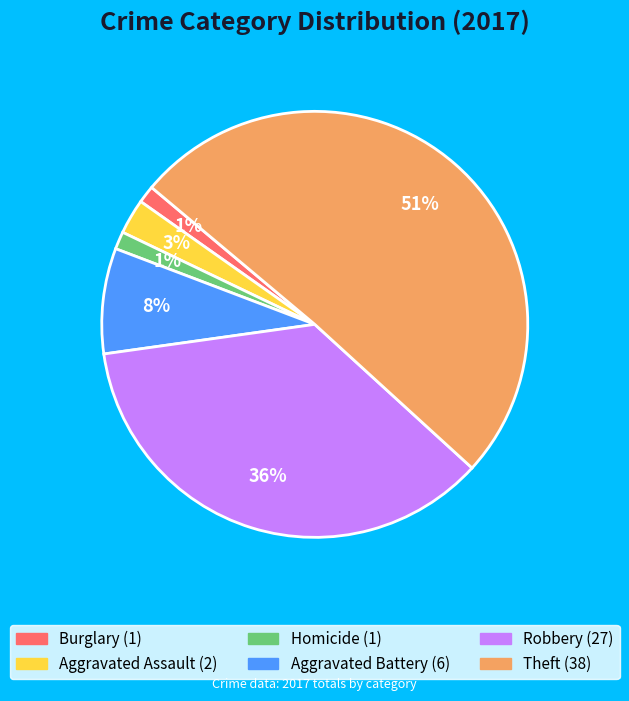

Is the sum of Aggravated Assault and Aggravated Battery greater than half?

No